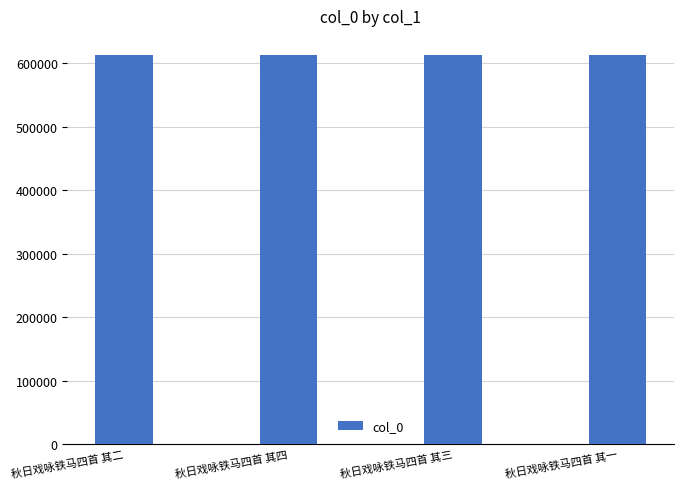

What is the approximate value at 秋日戏咏铁马四首 其一?

612471